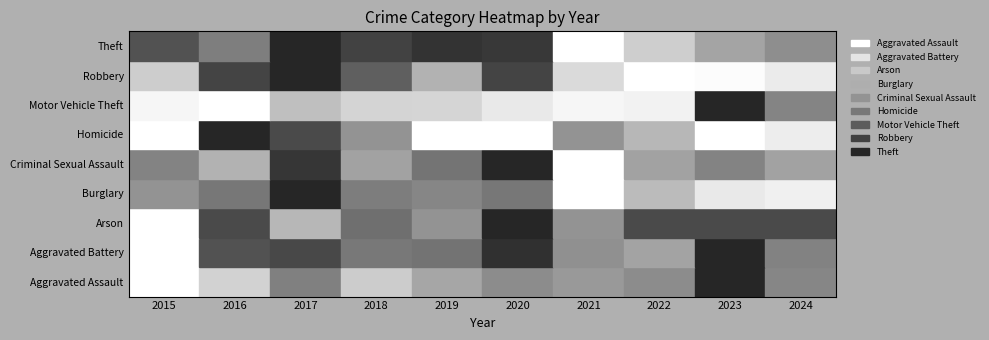

Between 2018 and 2021, which series saw the biggest shift?

Theft